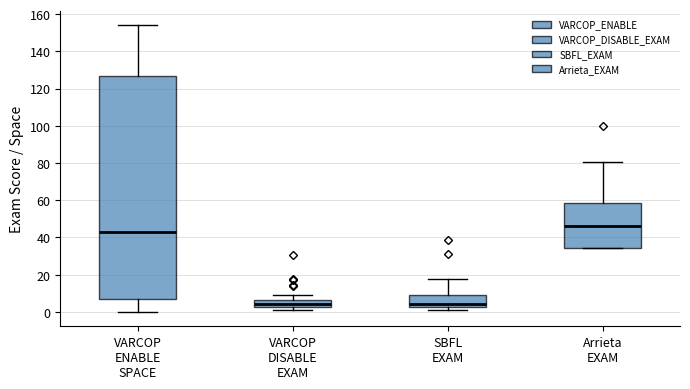

Reading left to right, transcribe this box plot: for each box, give where its median line is, the range the box spans, and where its two whiskers end, as read against the y-axis. The values are not printed on the chart, so give them approximately, as read against the axis.

VARCOP ENABLE SPACE: median 44, box 8 to 128, whiskers 0 to 154
VARCOP DISABLE EXAM: median 4, box 2 to 6, whiskers 2 (just below the box's lower edge) to 8
SBFL EXAM: median 4, box 2 to 8, whiskers 2 (just below the box's lower edge) to 18
Arrieta EXAM: median 46, box 34 to 58, whiskers 34 to 80